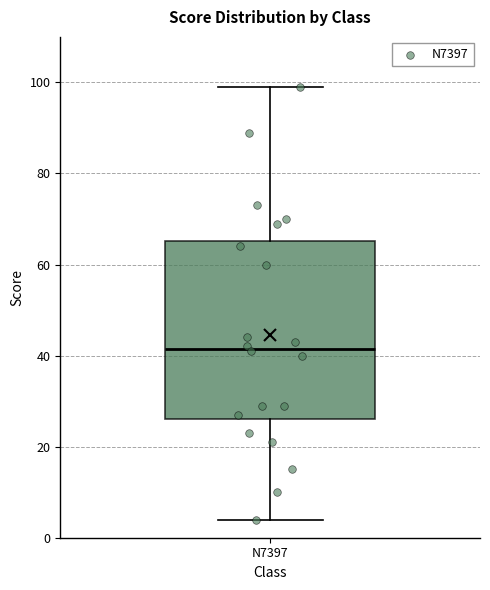

Read this box plot against the y-axis: the position of the median line, the range covered by the box, and the ends of both whiskers. The values are not printed on the chart, so give them approximately, as read against the axis.

median 42, box 26 to 66, whiskers 4 to 100